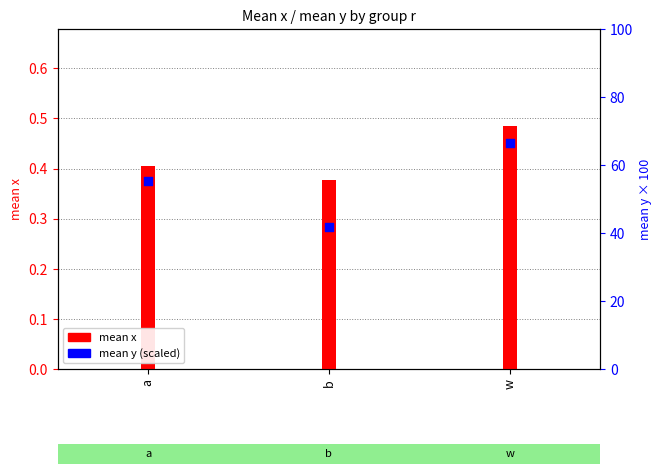

At which category is the sum across all series the highest?

w